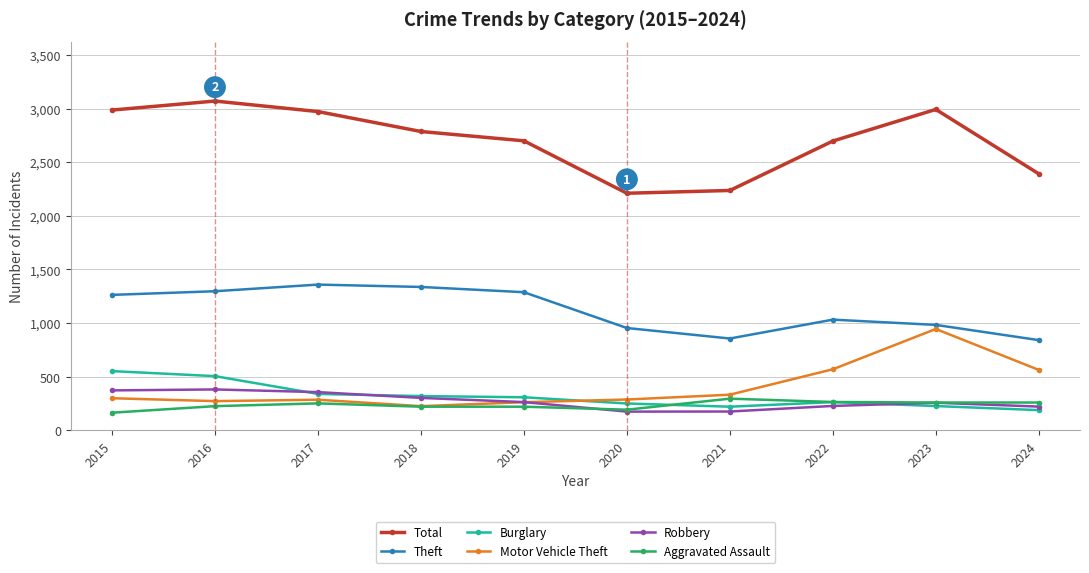

What is the difference between the highest and lowest values at 2020?

2037